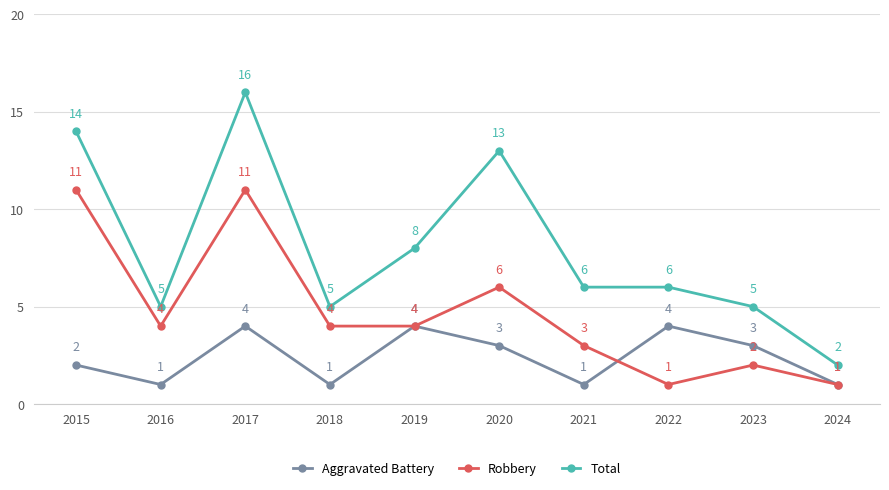

What is the average value of the Total series?

8